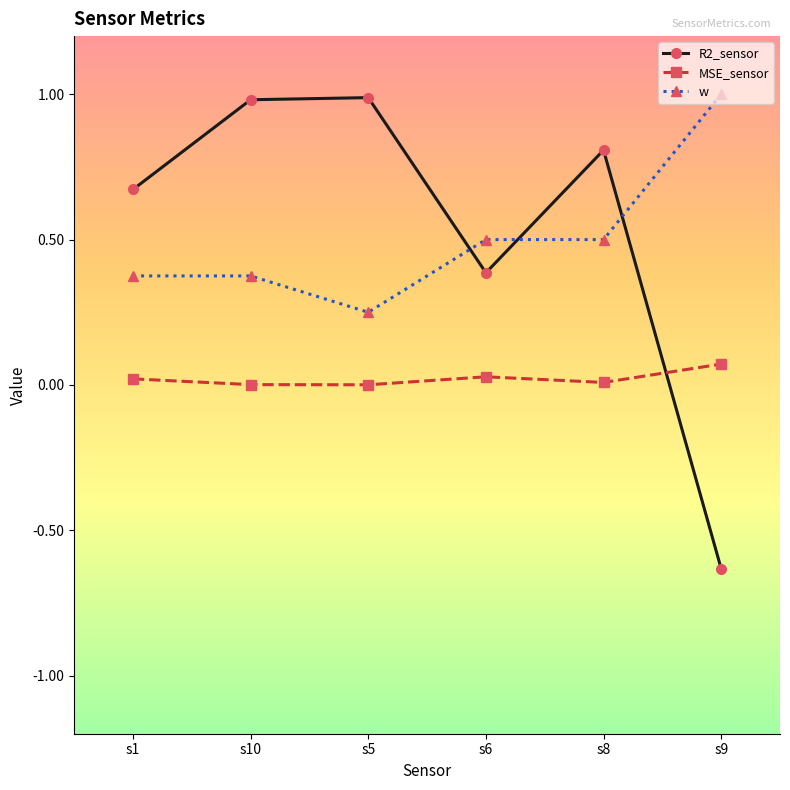

How many data points in R2_sensor are above 0?

5